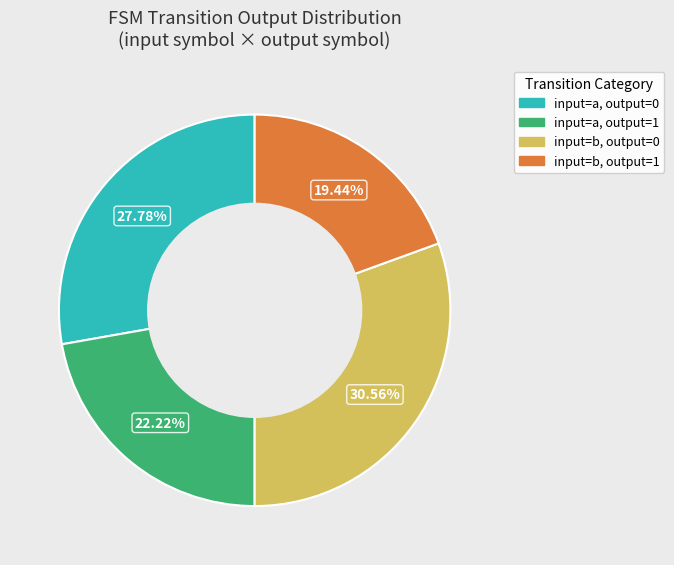

Between input=a, output=0 and input=b, output=0, which is larger?

input=b, output=0